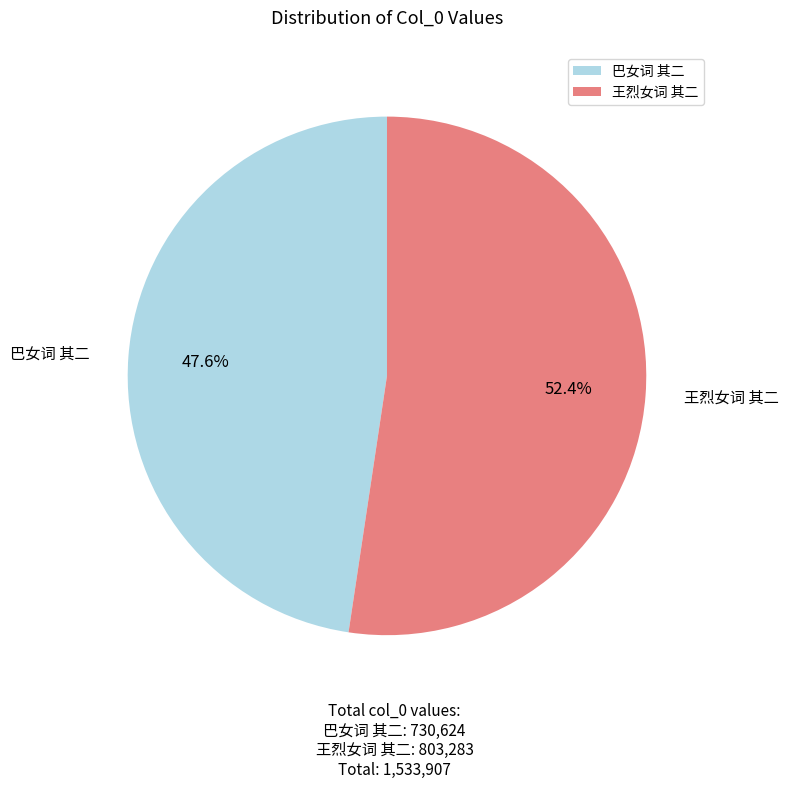

Does any single category account for the majority?

Yes